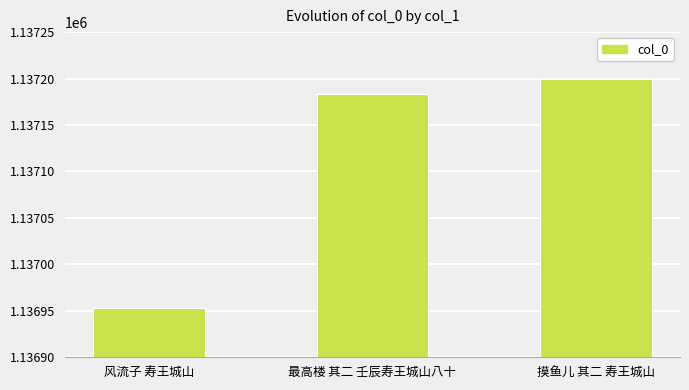

List the labels in order of value, smallest first.

风流子 寿王城山, 最高楼 其二 壬辰寿王城山八十, 摸鱼儿 其二 寿王城山